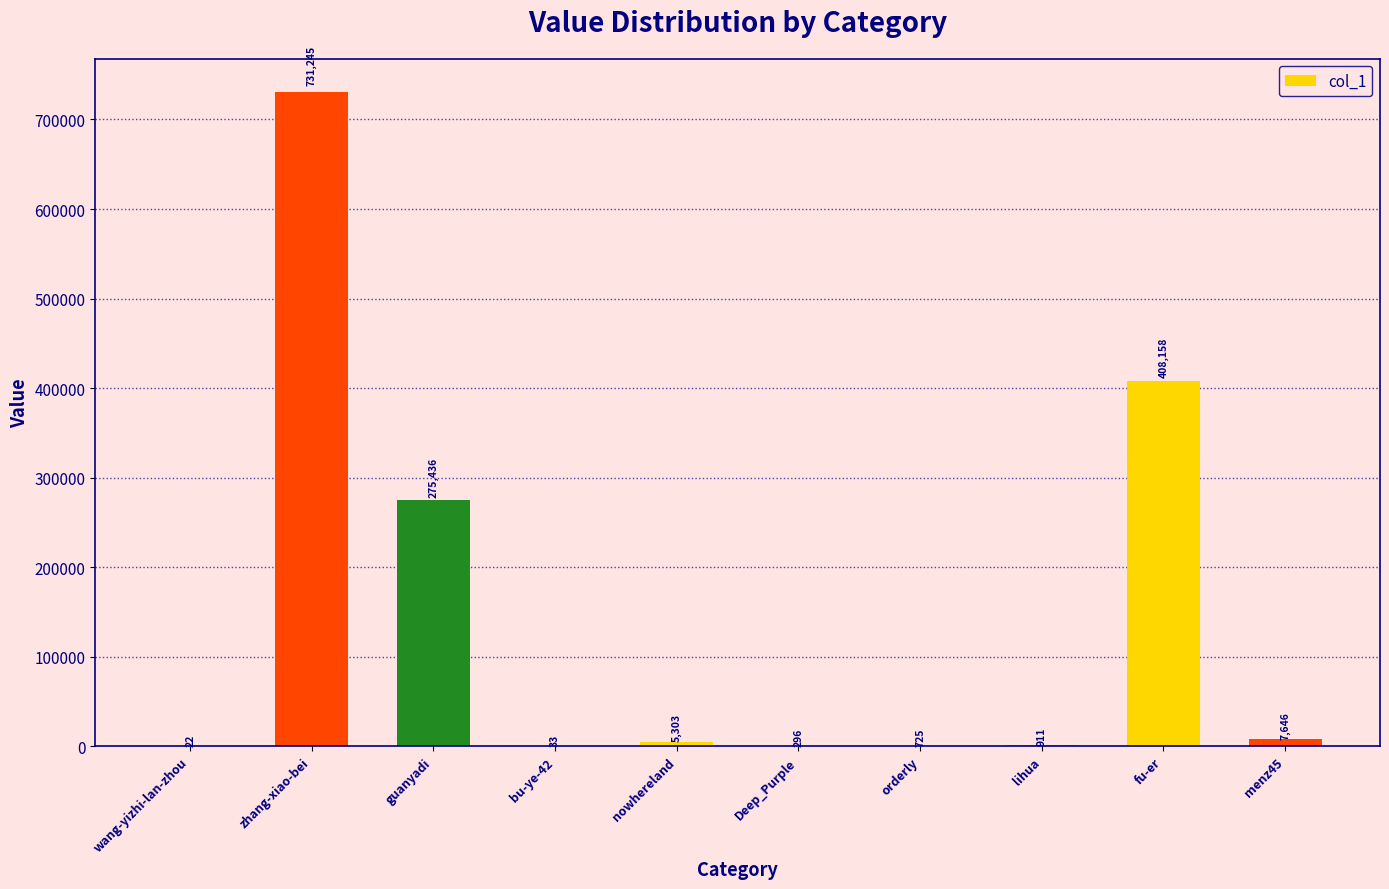

What is the change in value from guanyadi to Deep_Purple?

-275140